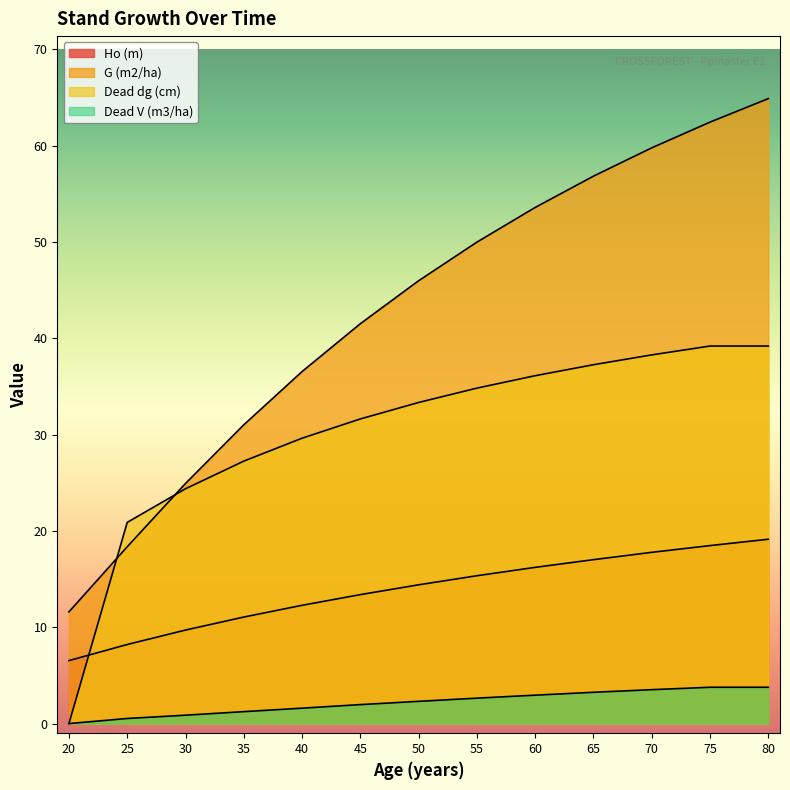

Between 70 and 75, which series saw the biggest shift?

G (m2/ha)